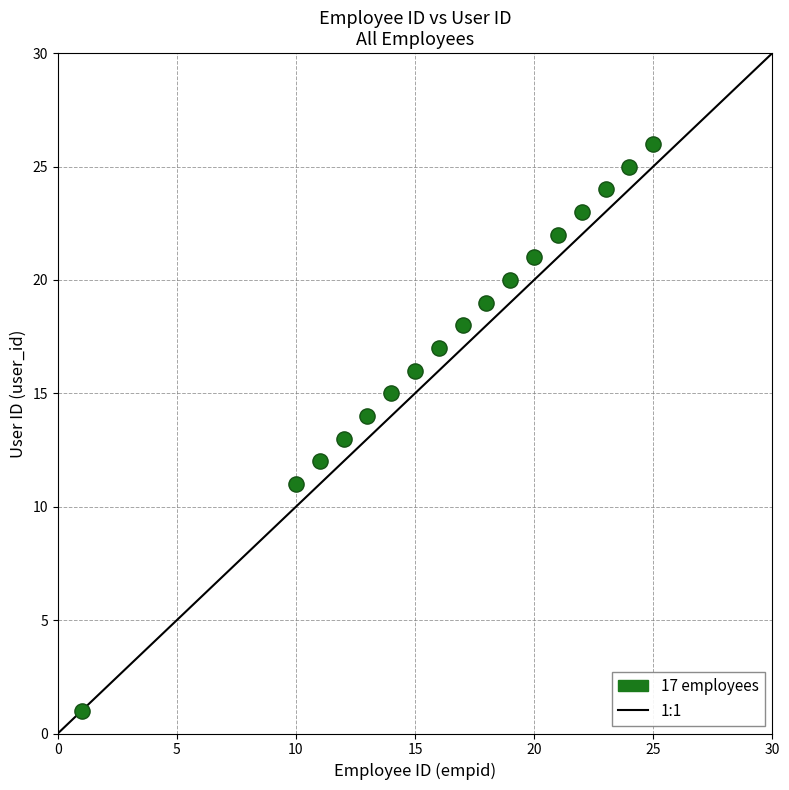

What is the range of Y values (max minus min)?

25